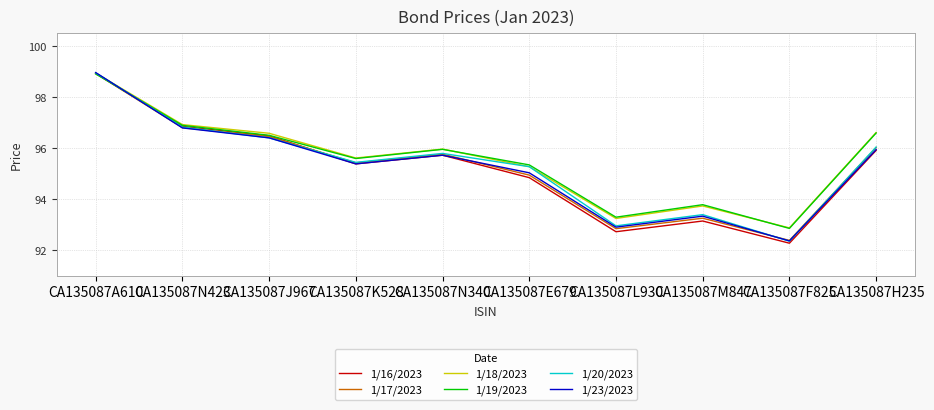

True or false: 1/19/2023 has more than 0 points higher than both neighbors.

True